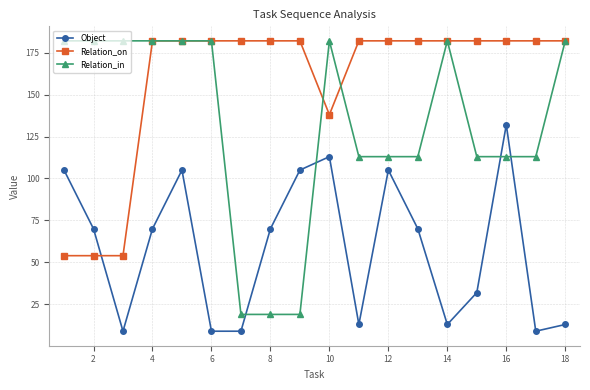

What is the difference between the maximum and minimum values in the Object series?

123